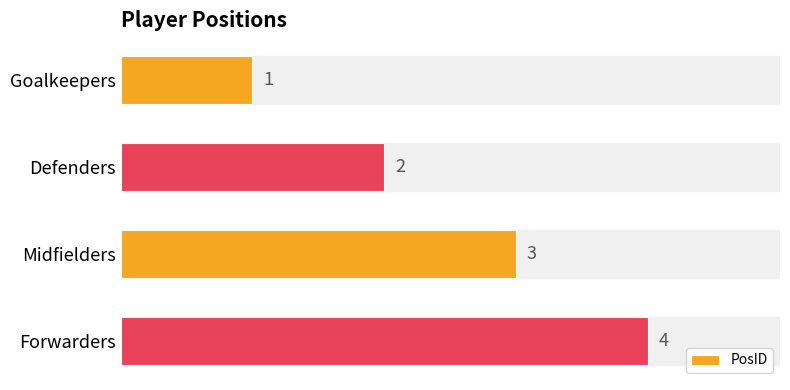

What is the difference between the maximum and minimum values?

3